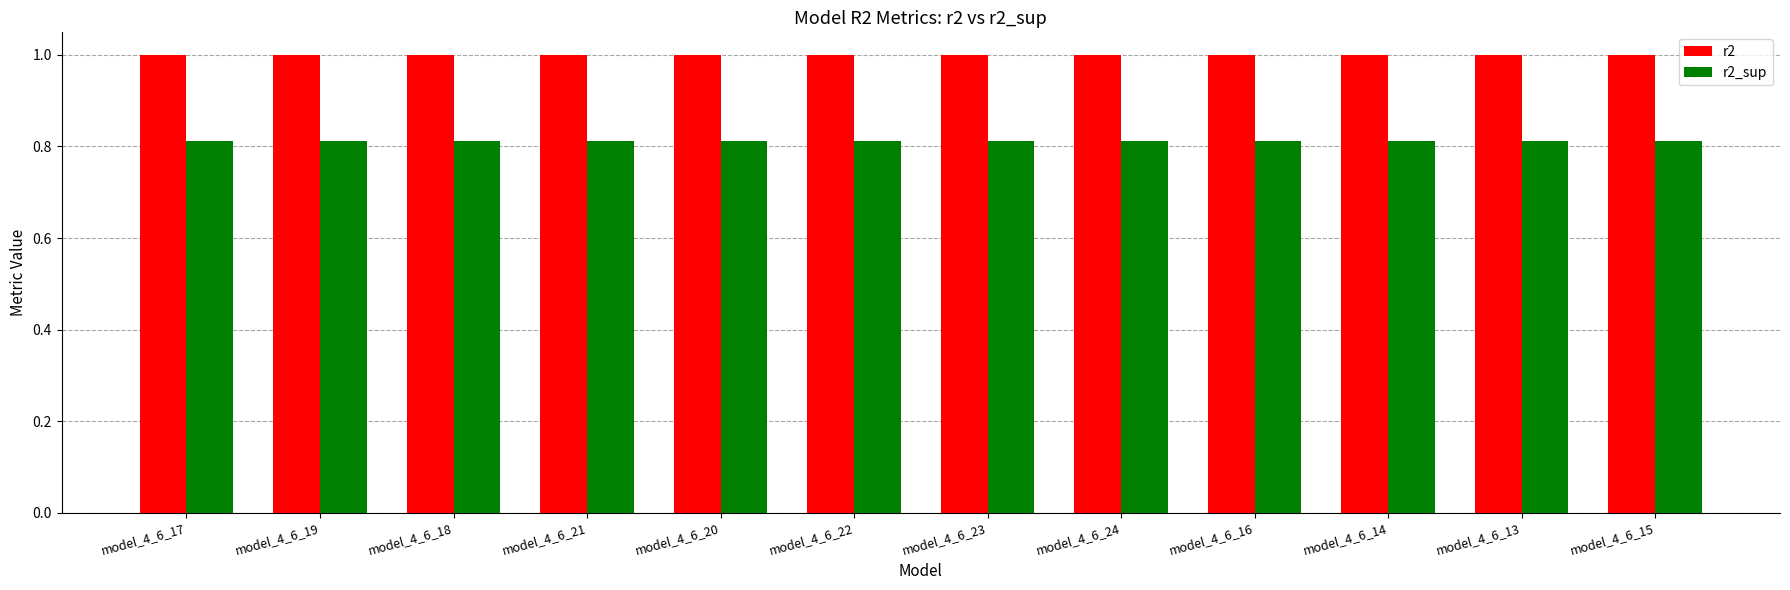

Which series has the largest total across all categories?

r2